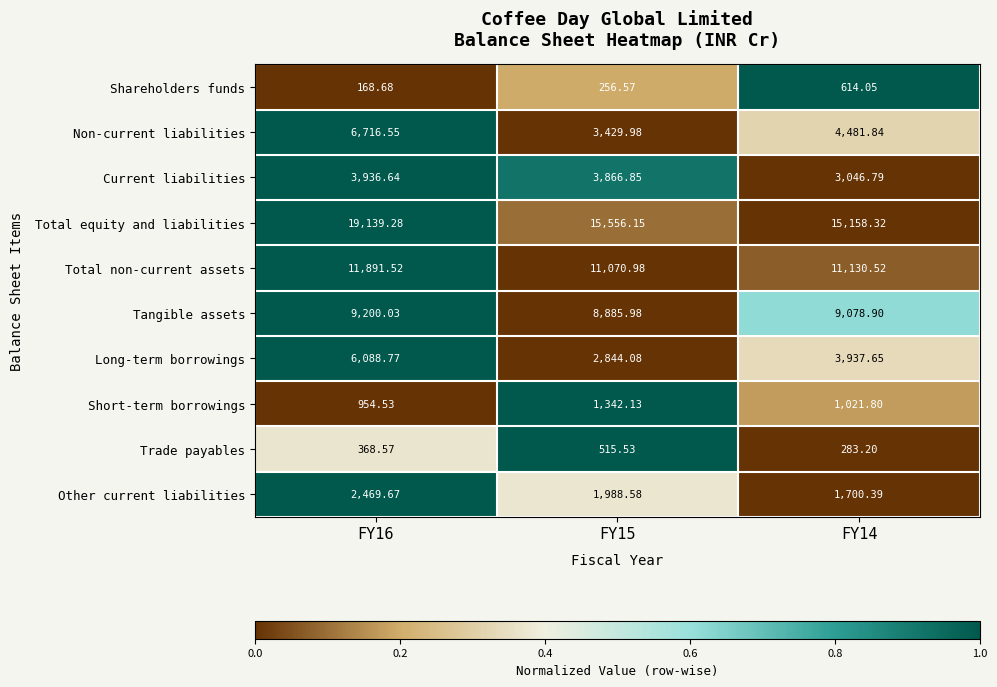

Which series has the largest range (max minus min)?

Total equity and liabilities